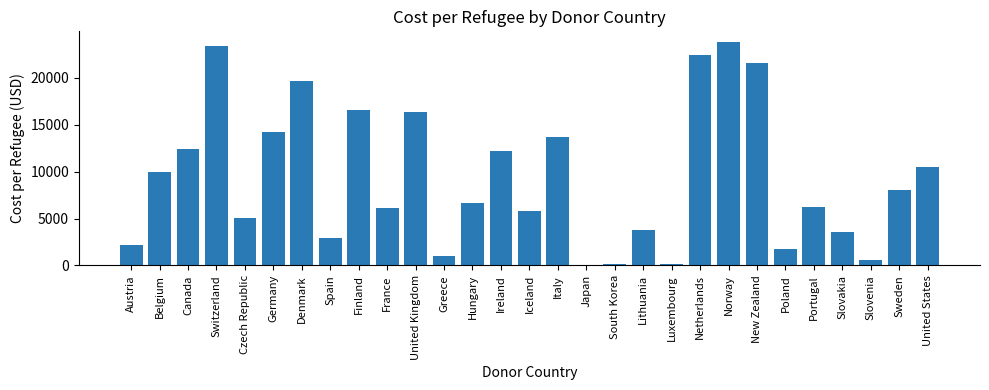

What is the greatest value displayed?

23761.4